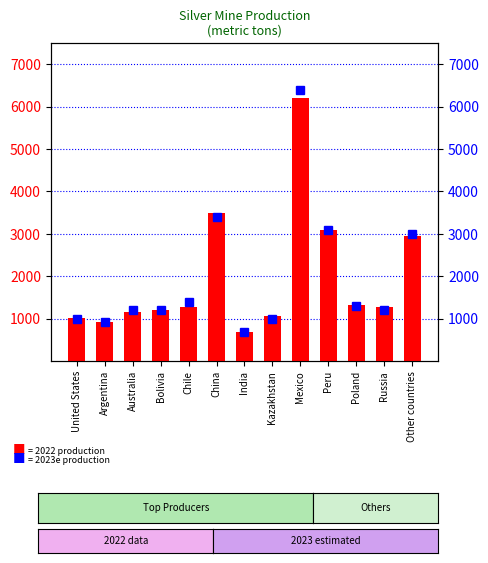

Are the bars horizontal?

No